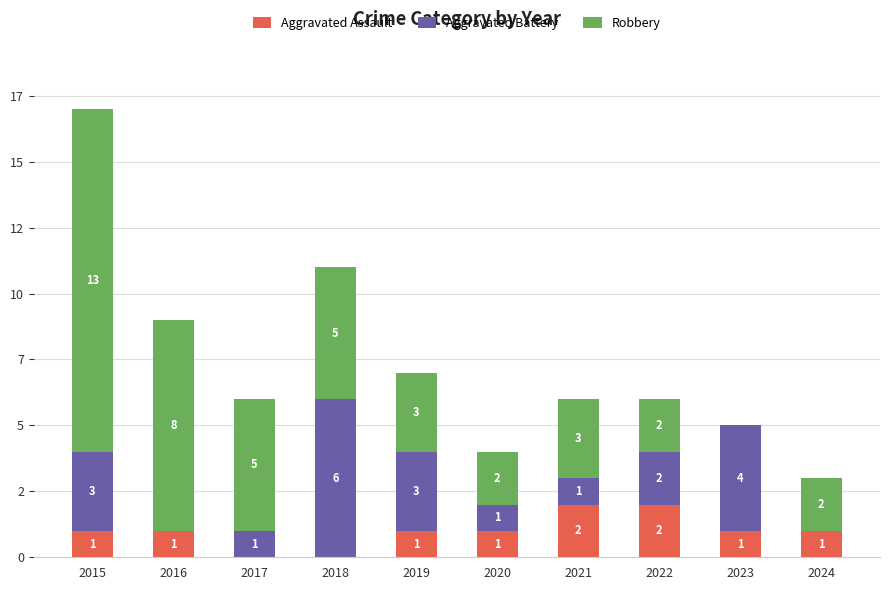

Where does the Robbery series first go above 3?

2015